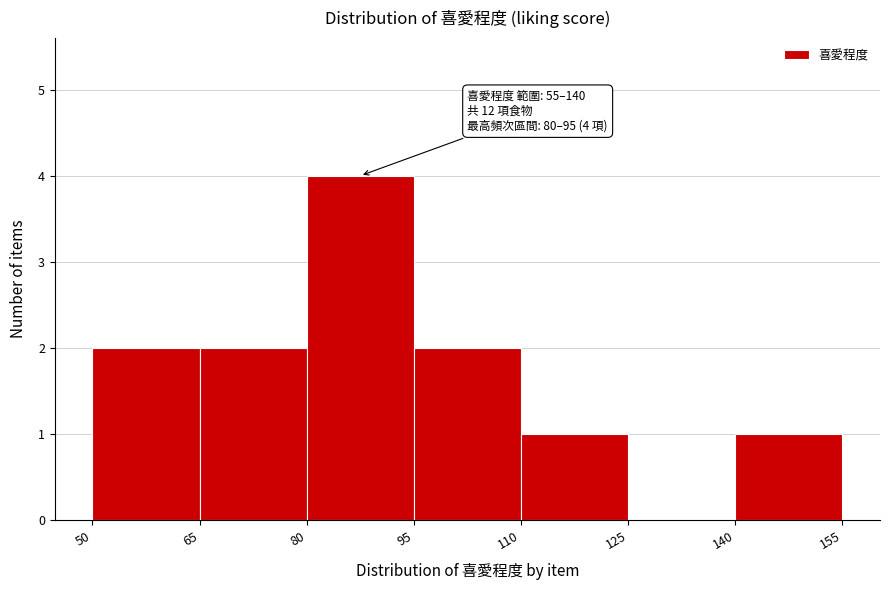

Over which range of the x-axis is the bar tallest?

80 to 95